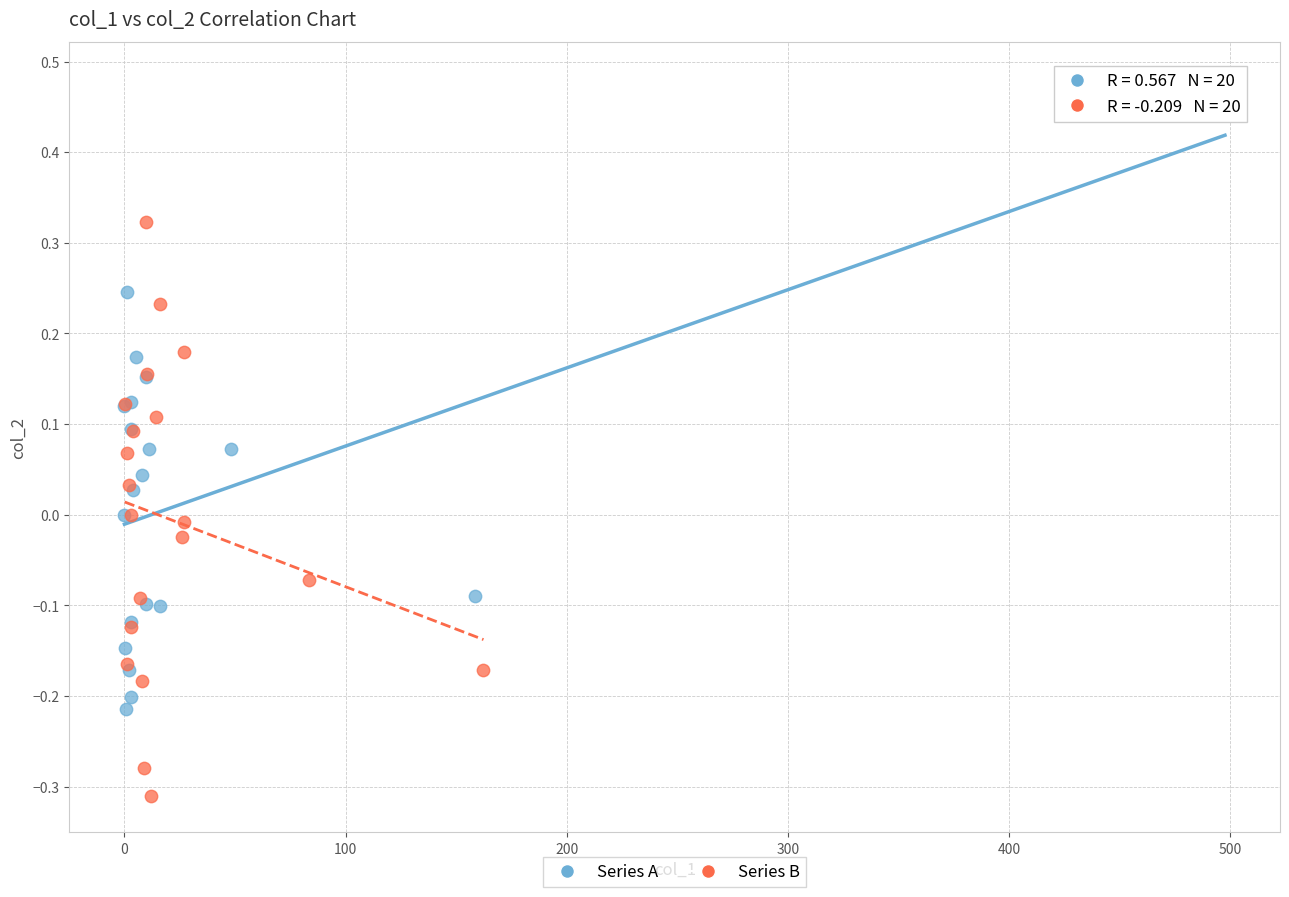

Which series contains the lowest Y value?

Series B